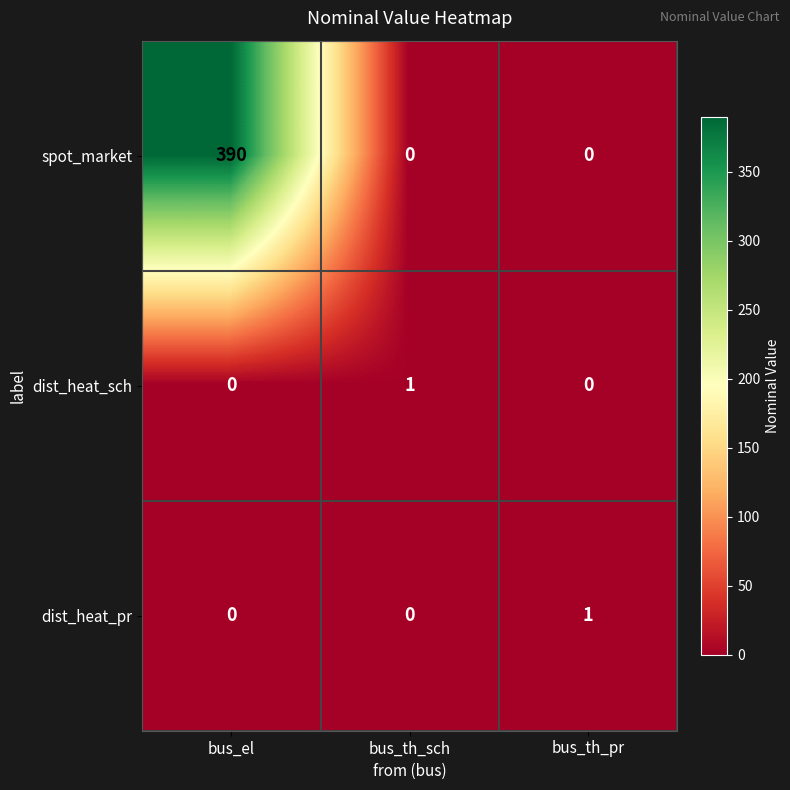

At which label does dist_heat_sch reach its peak?

bus_th_sch